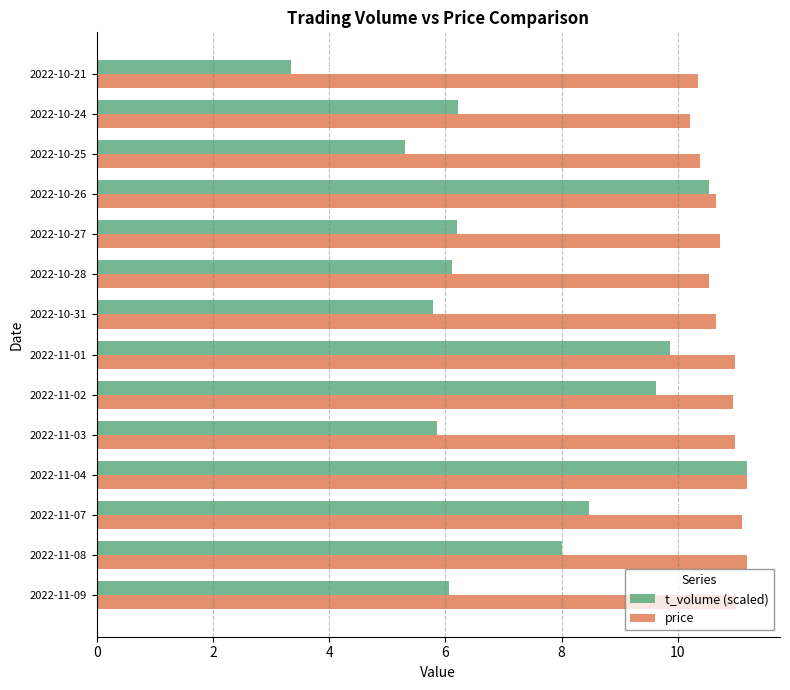

Rank the series by their average value, from highest to lowest.

price, t_volume (scaled)